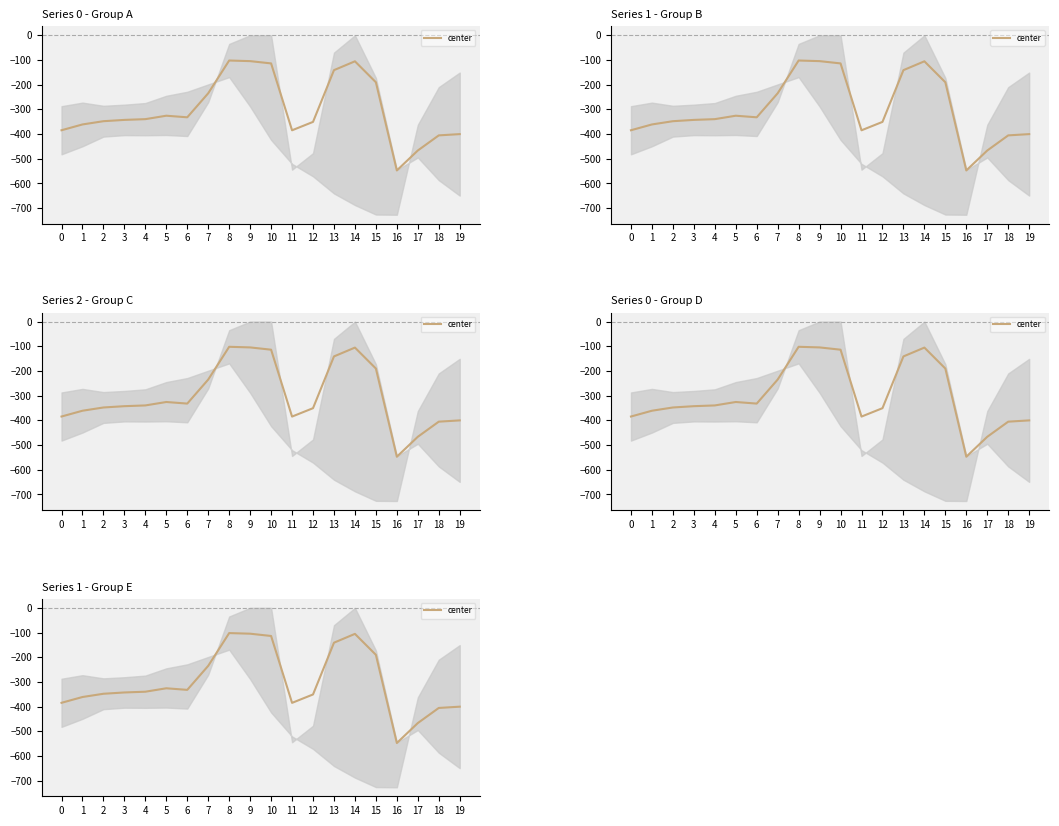

What is the change in value from 5 to 9?

+221.0